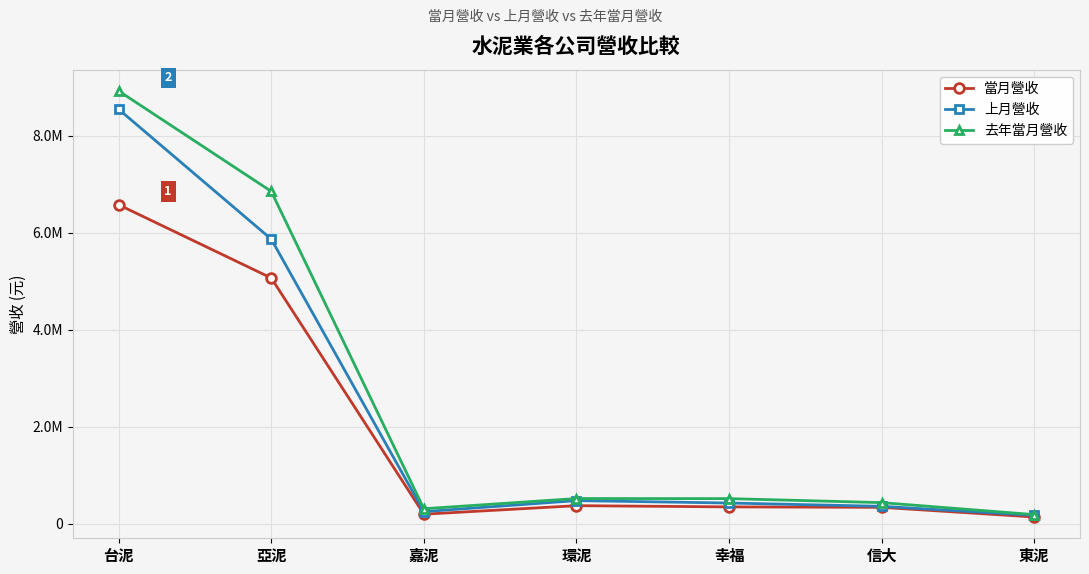

True or false: 去年當月營收 and 當月營收 intersect in this chart.

False